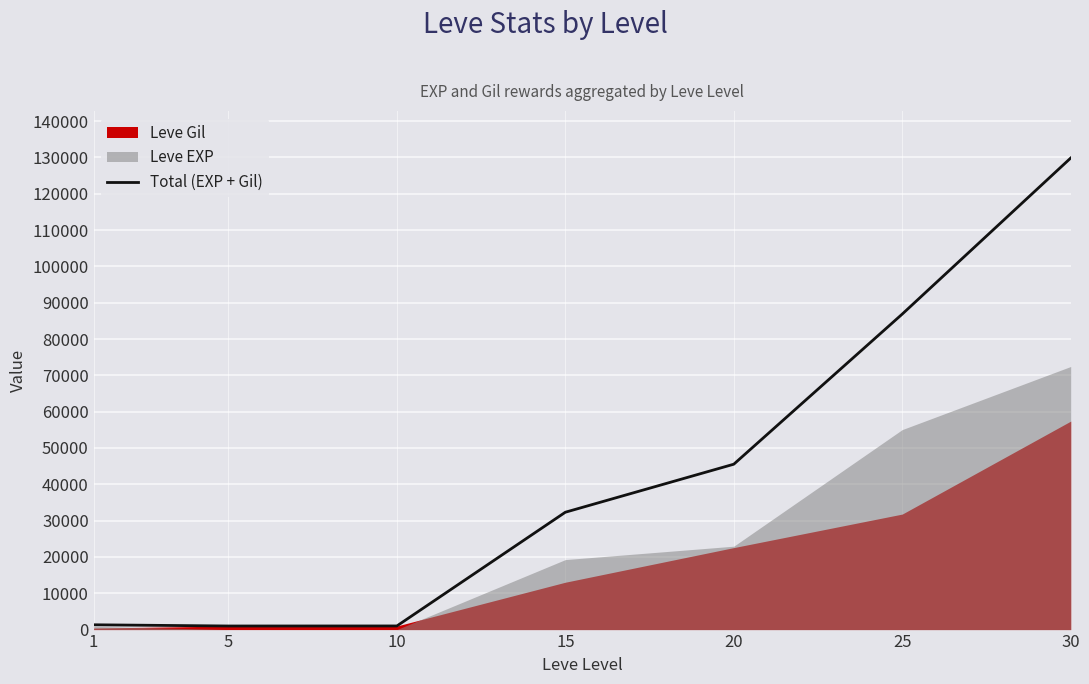

At which category does the data reach its first local valley?

5